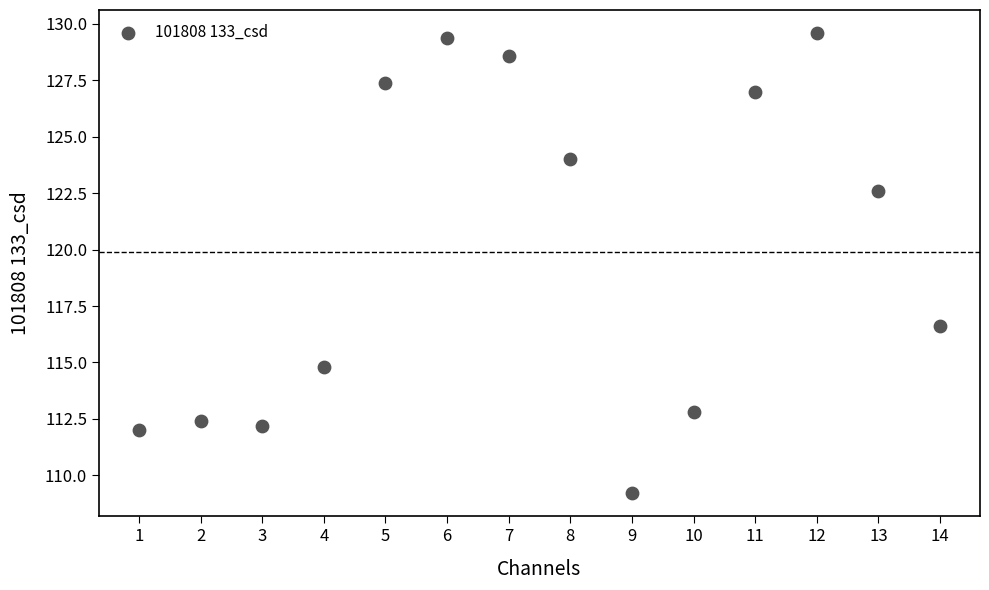

What Y value in the scatter plot is closest to 119?

116.6